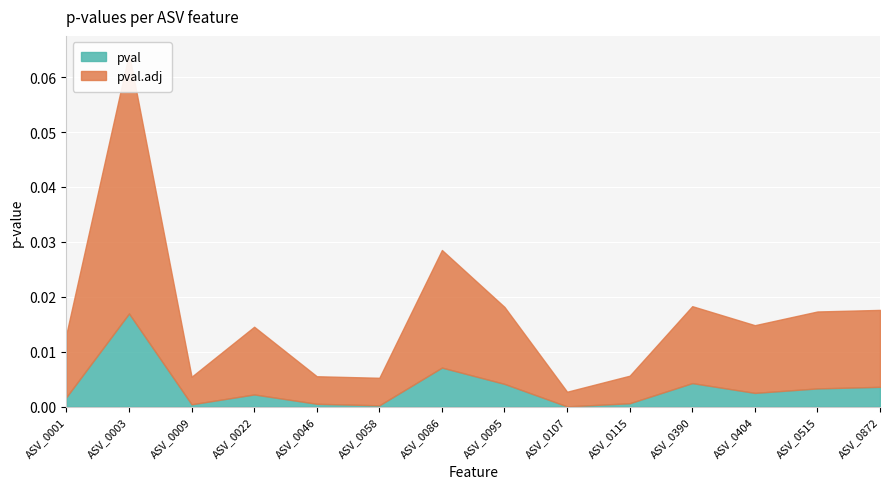

True or false: pval.adj and pval cross at least once.

False